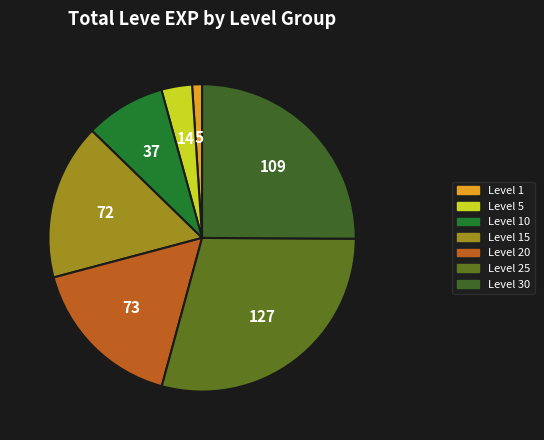

How many segments does this pie chart have?

7